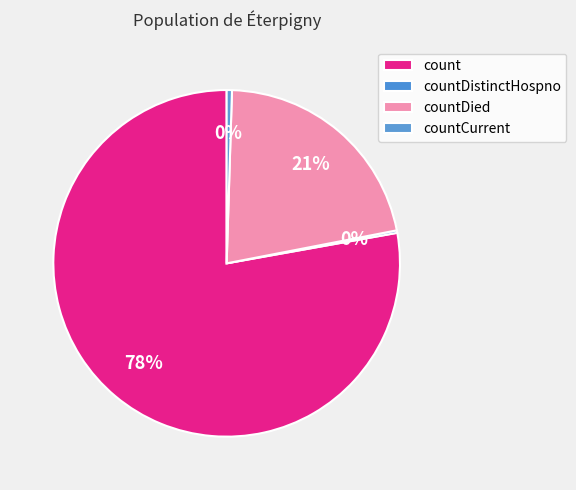

Between countCurrent and countDistinctHospno, which is larger?

countCurrent